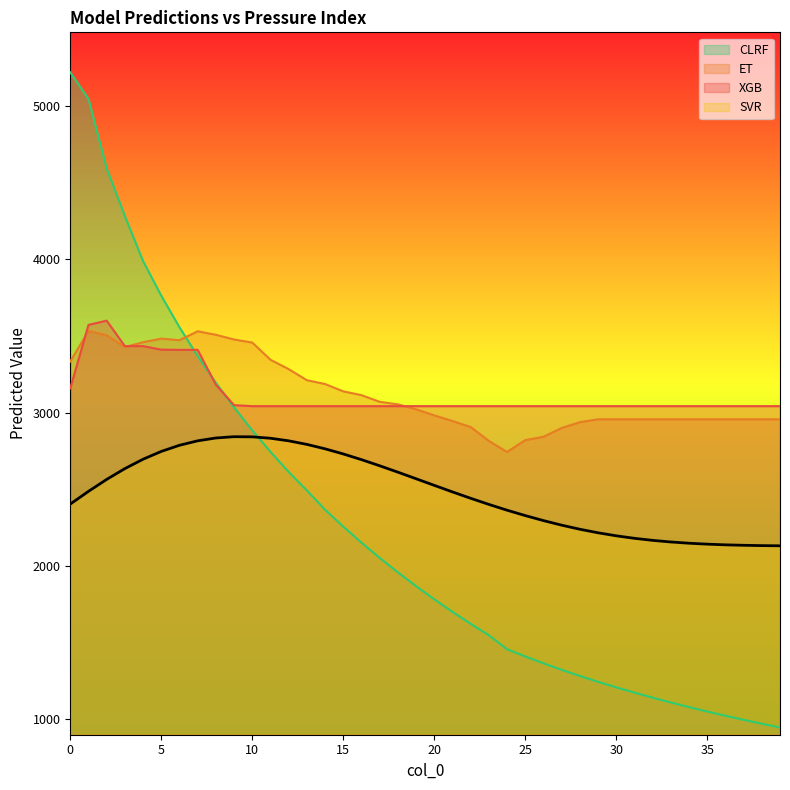

The value of ET at 7 is 3531.1. True or false?

True